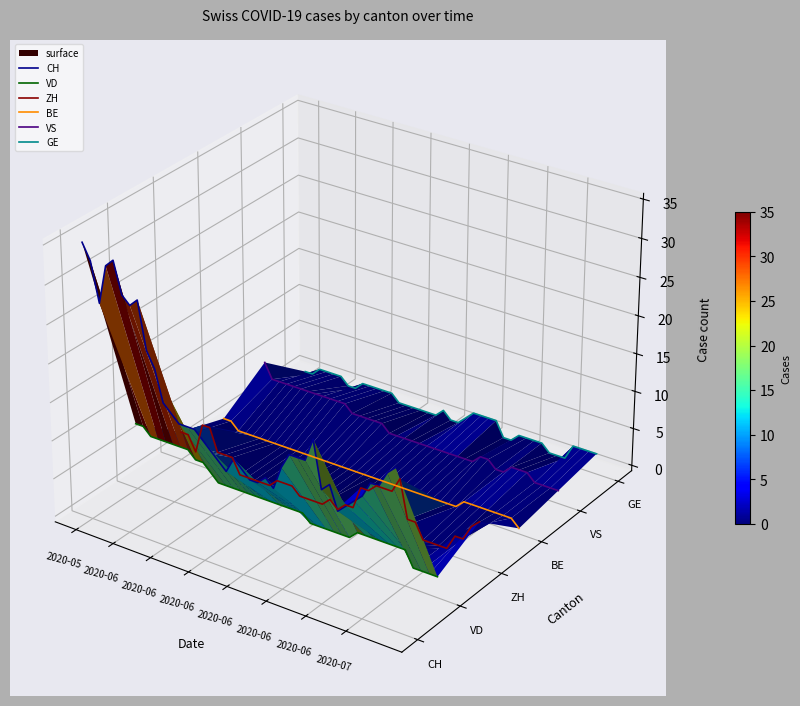

True or false: GE and BE cross at least once.

False